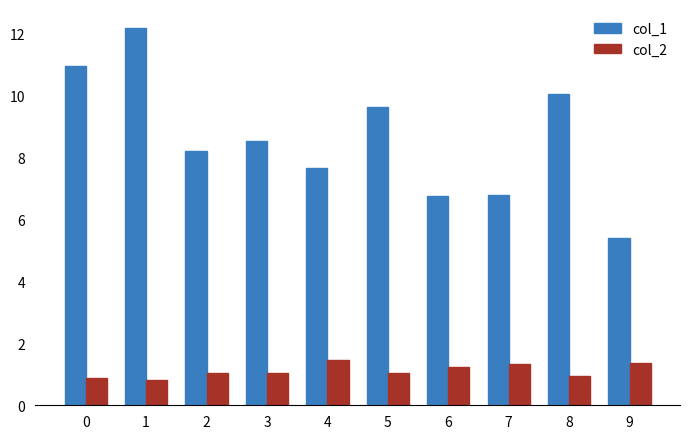

Which series has the largest total across all categories?

col_1